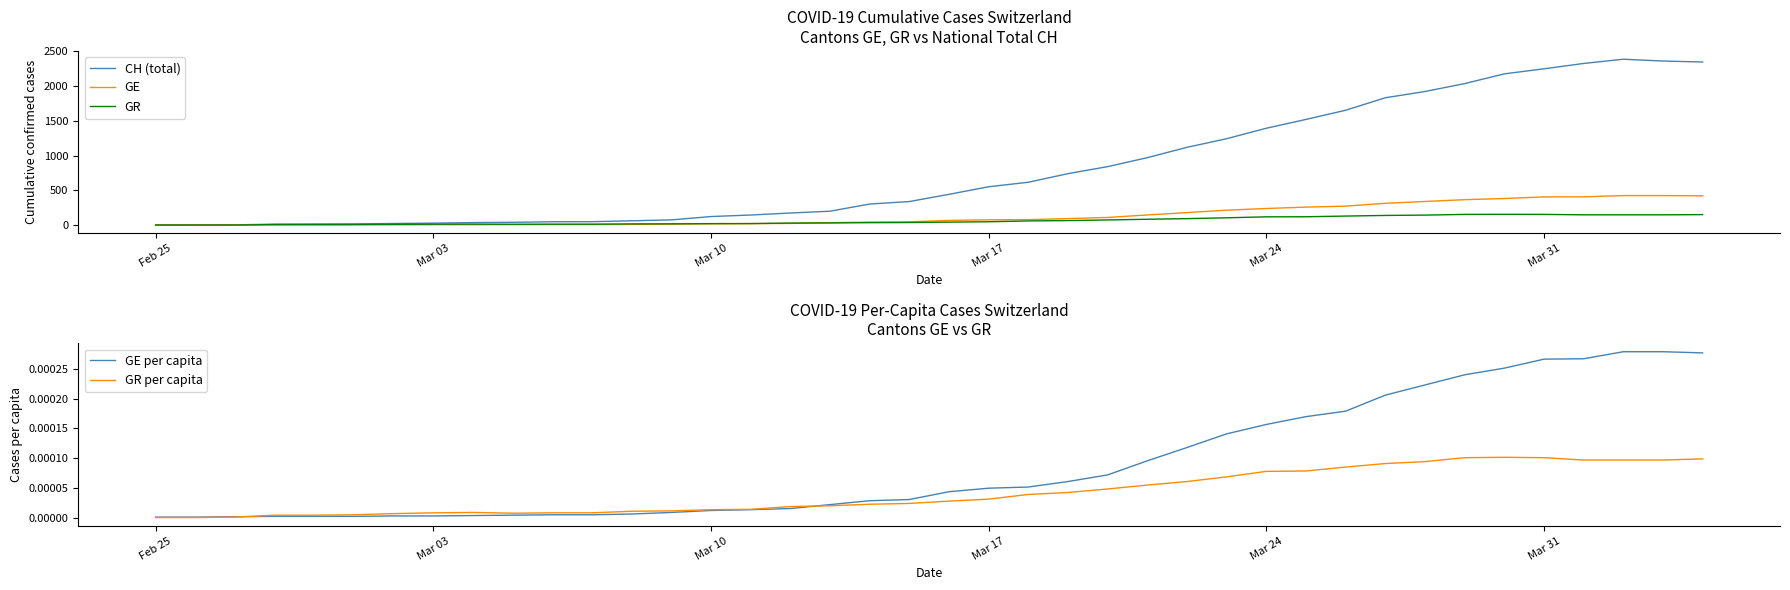

What is the highest value of the GE series?

424